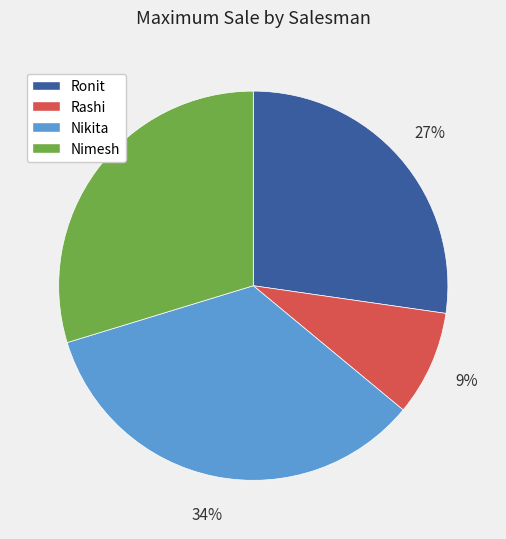

True or false: Nikita accounts for 34% of the total.

True